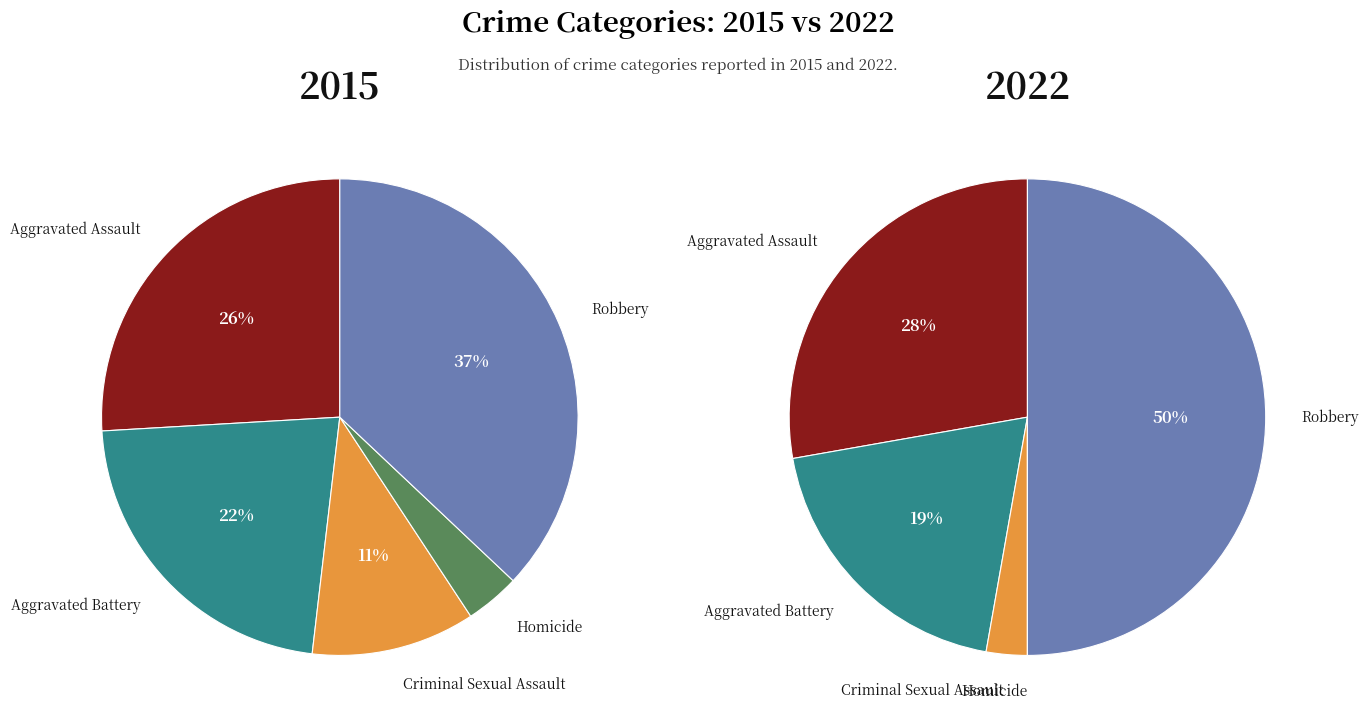

What portion of the pie excludes Aggravated Battery?

77.8%